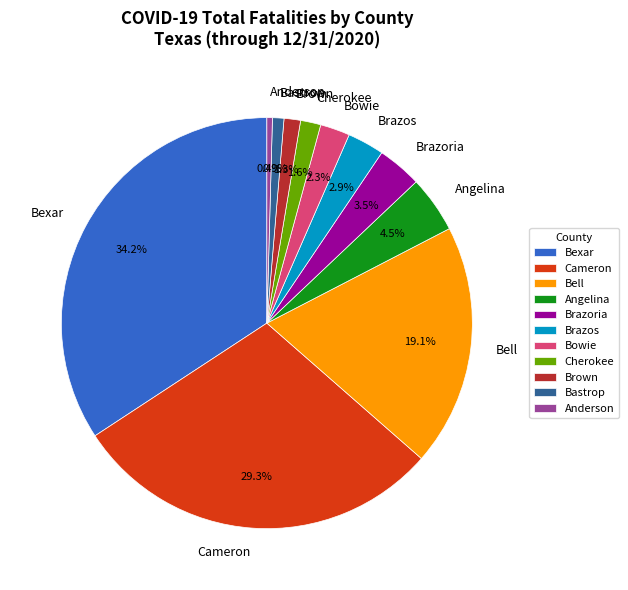

Count the number of slices in the pie.

11